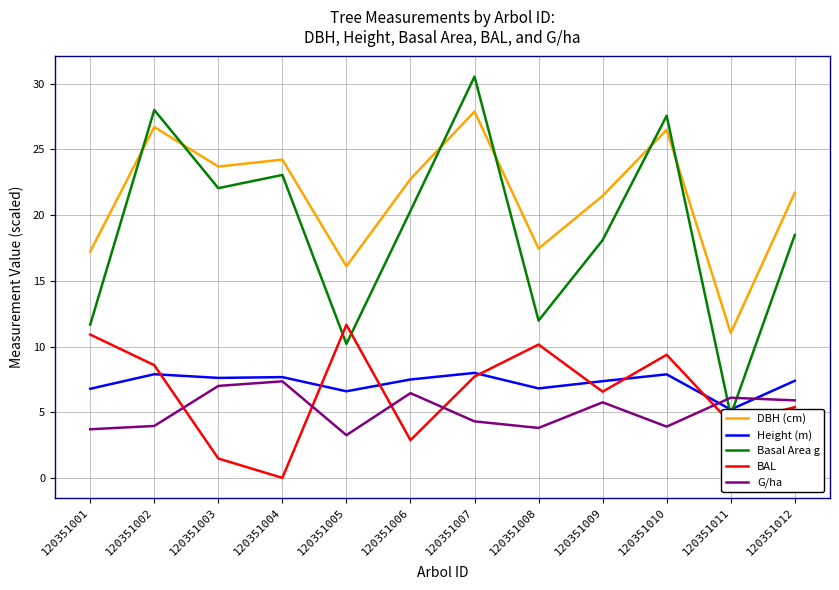

True or false: Height (m) and DBH (cm) intersect in this chart.

False